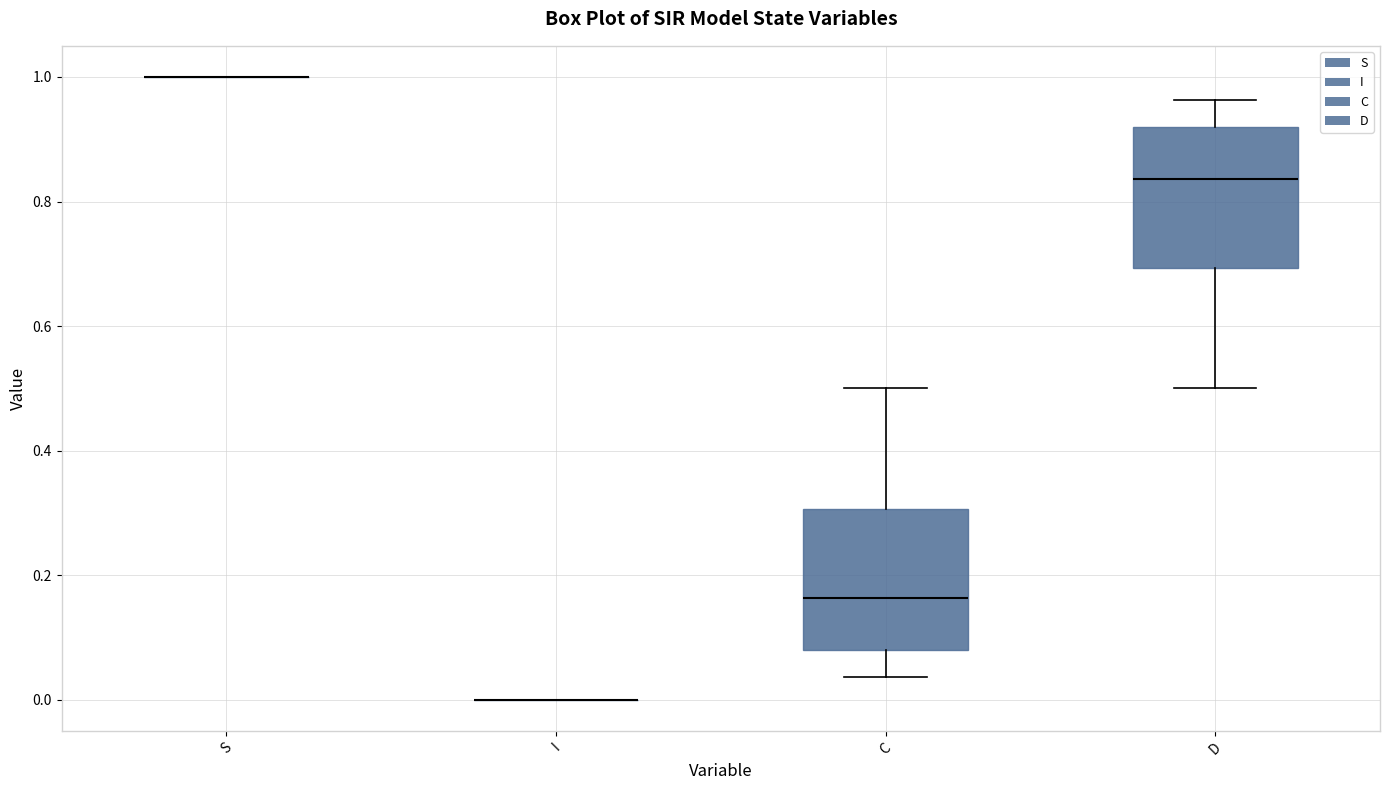

Reading left to right, transcribe this box plot: for each box, give where its median line is, the range the box spans, and where its two whiskers end, as read against the y-axis. The values are not printed on the chart, so give them approximately, as read against the axis.

S: box collapsed to a line at 1.00, whiskers 1.00 to 1.00
I: box collapsed to a line at 0.00, whiskers 0.00 to 0.00
C: median 0.16, box 0.08 to 0.30, whiskers 0.04 to 0.50
D: median 0.84, box 0.70 to 0.92, whiskers 0.50 to 0.96